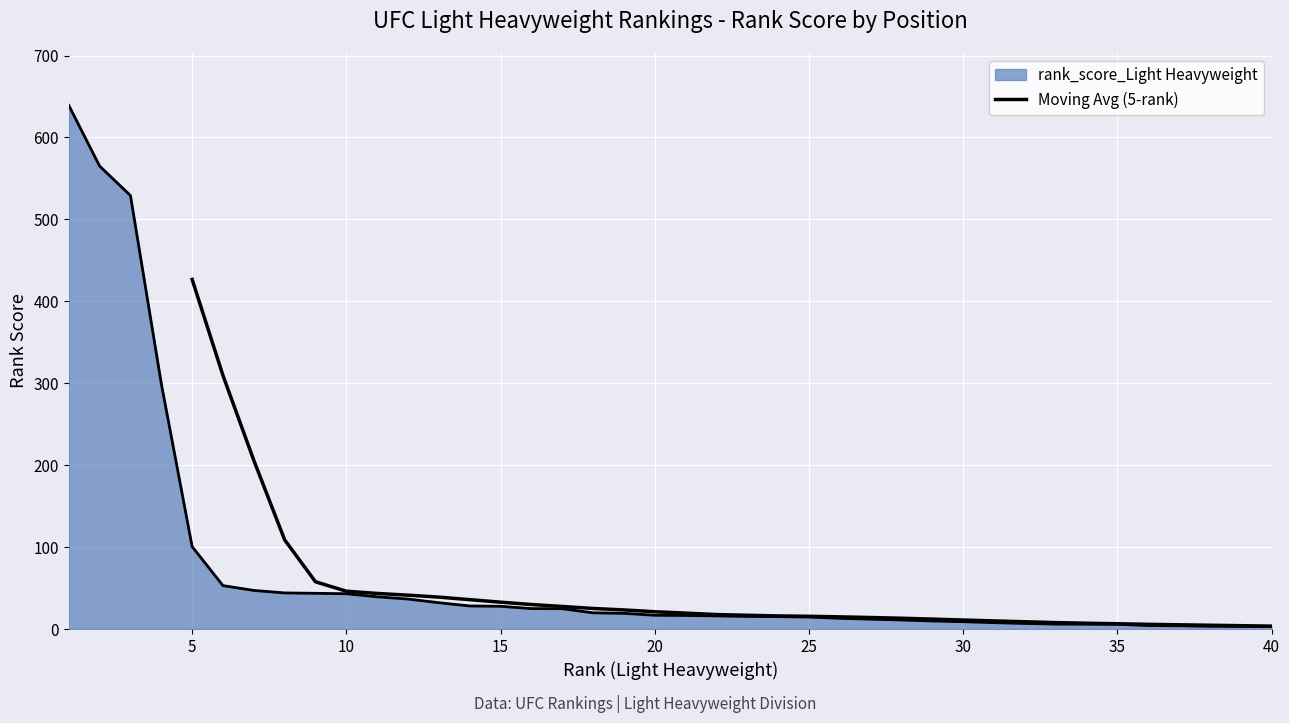

The chart shows a value of 522.6 at 5. True or false?

False